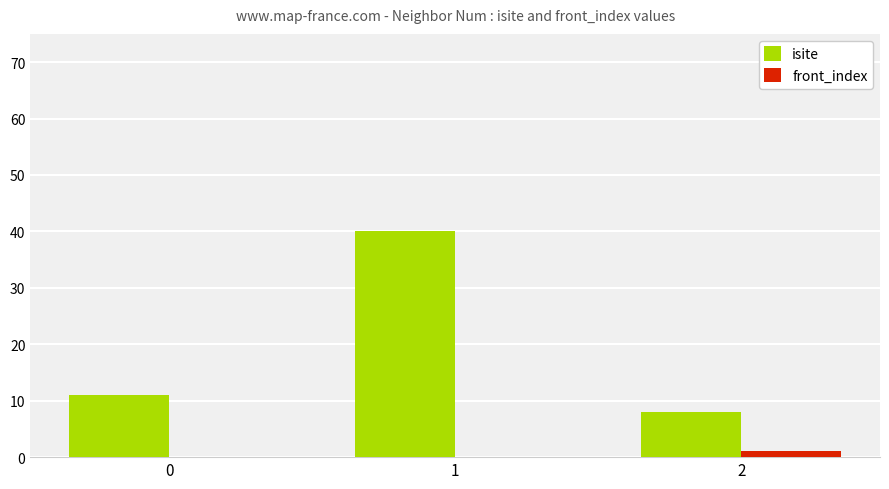

What is the total value across all series at 0?

11